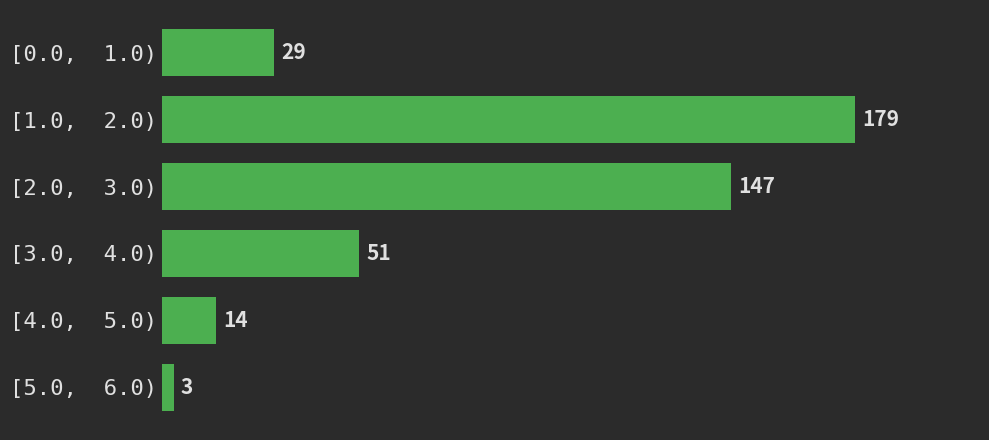

Reading top to bottom, list all the values displayed in this chart.

[0.0,  1.0)=29	[1.0,  2.0)=179	[2.0,  3.0)=147	[3.0,  4.0)=51	[4.0,  5.0)=14	[5.0,  6.0)=3